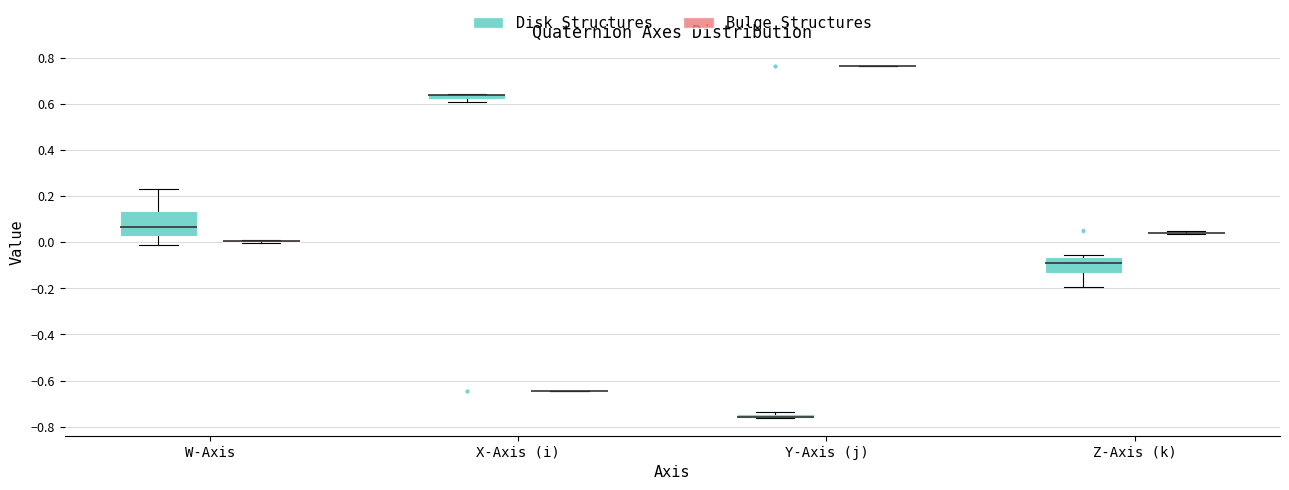

Where is the upper edge of the box for X-Axis (i) (Disk Structures) on the y-axis? The values are not printed on the chart, so give them approximately, as read against the axis.

0.64